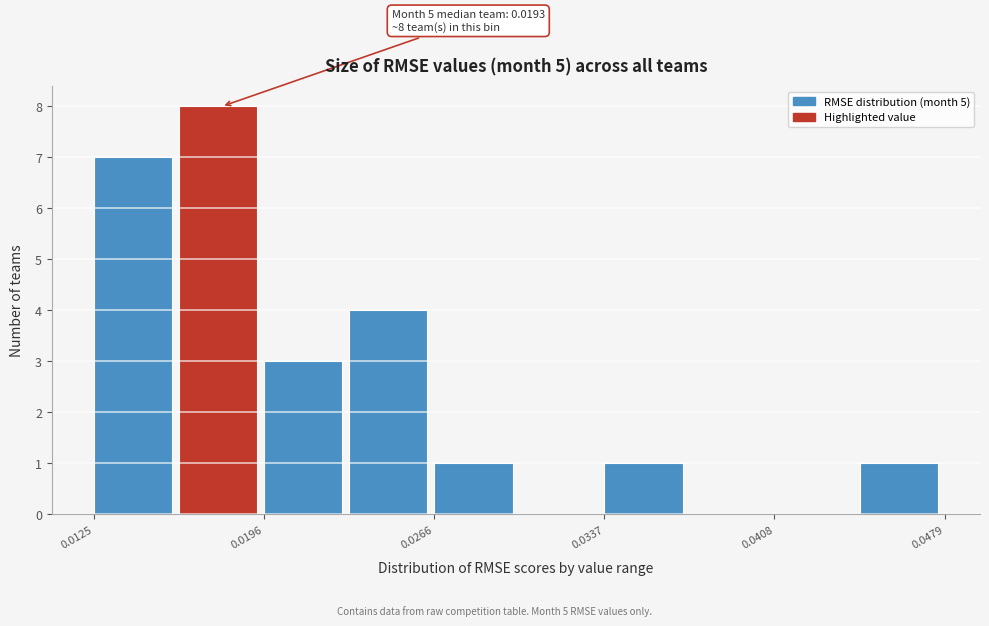

Read against the x-axis, roughly where is the centre of the tallest bar?

0.018